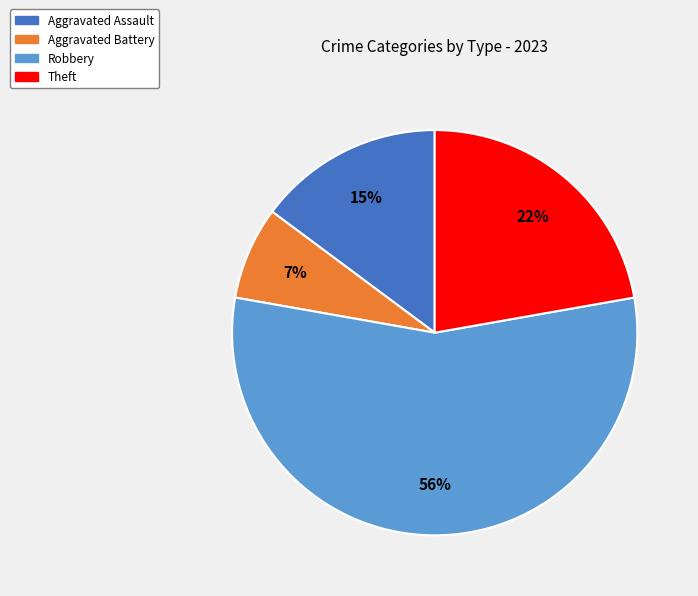

Does any single category account for the majority?

Yes